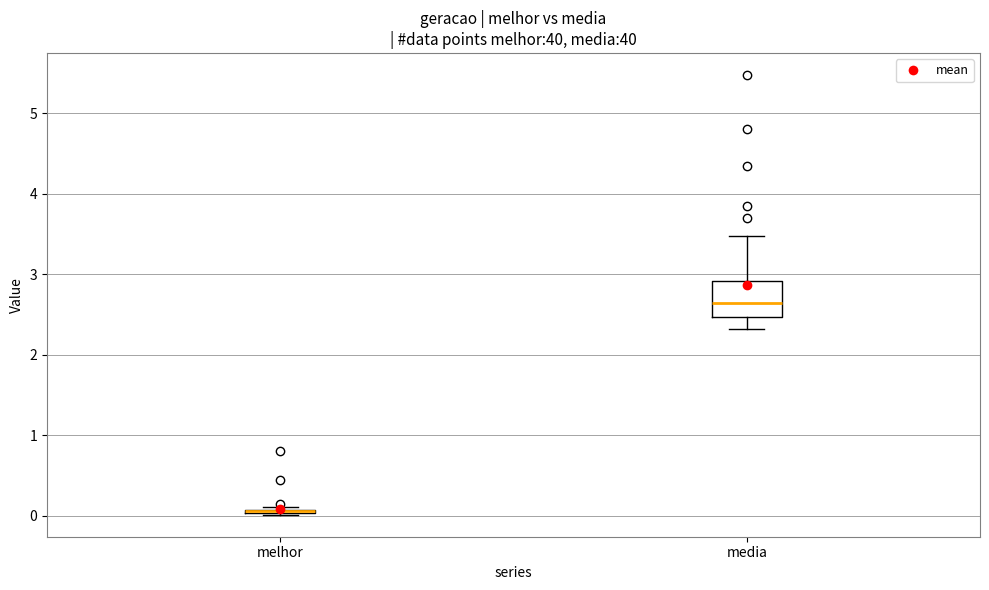

Comparing the boxes themselves (not the whiskers), which one is the tallest?

media